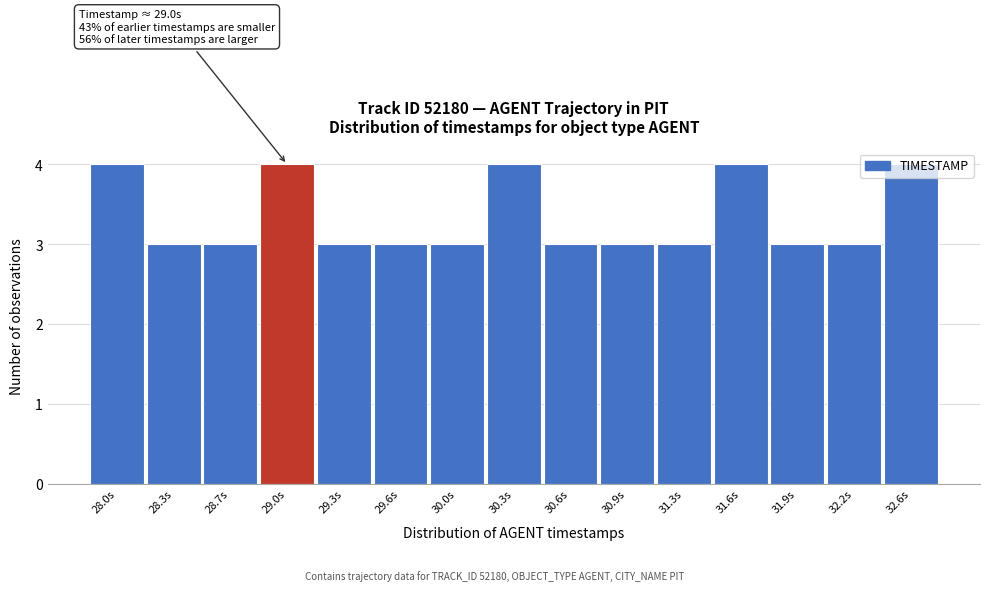

The value at 32.2s is 5. True or false?

False